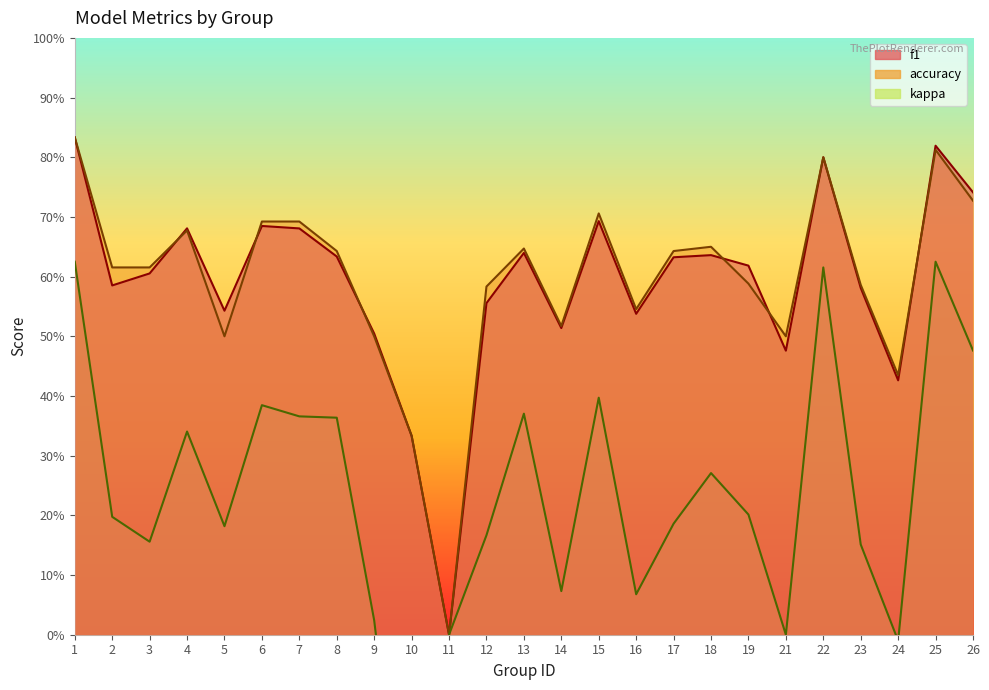

How many values in the accuracy series exceed 0?

24